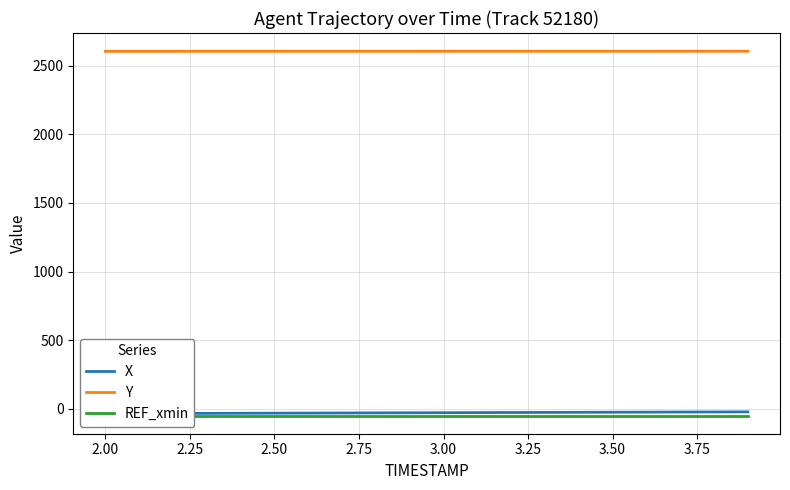

What is the highest value of the Y series?

2605.9